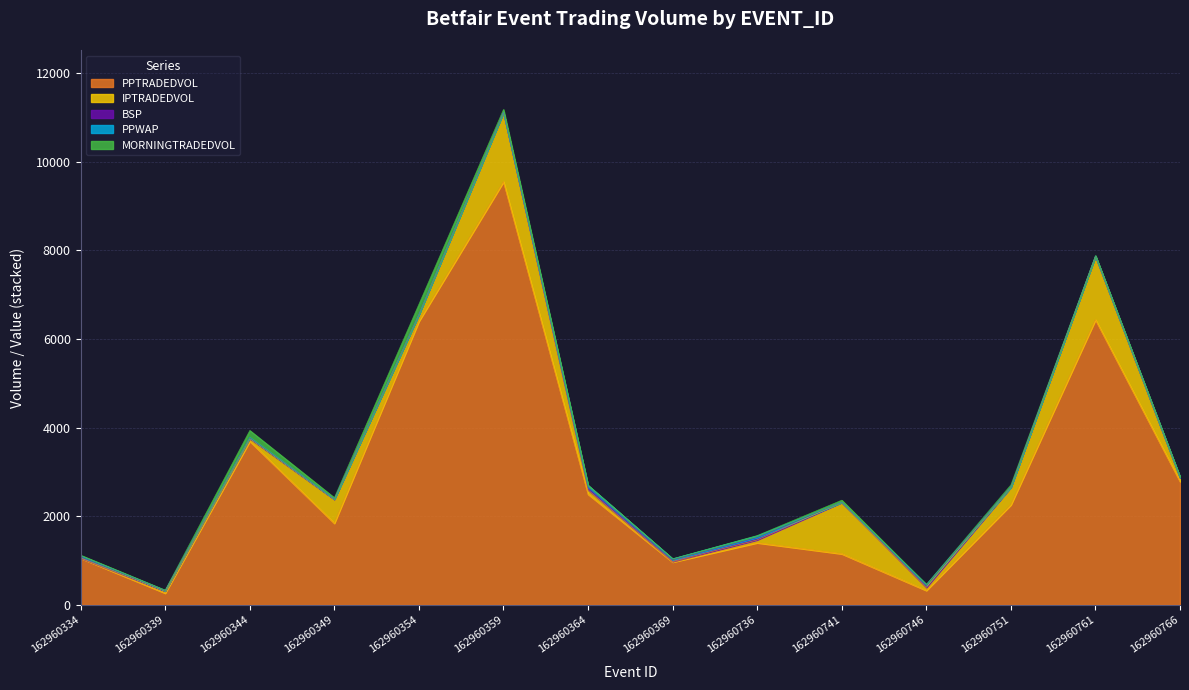

How many data points in MORNINGTRADEDVOL are less than 13?

7